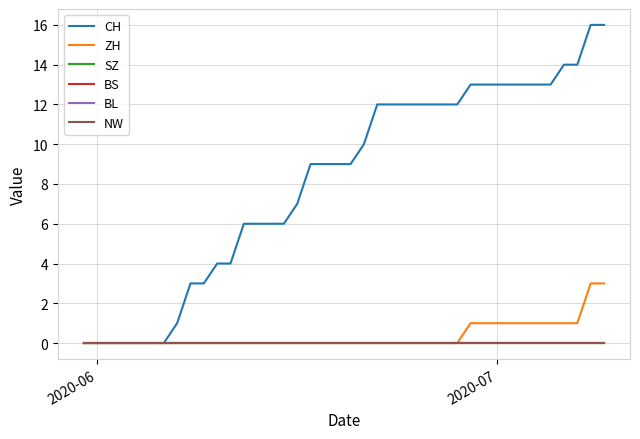

How many lines are shown in the chart?

6